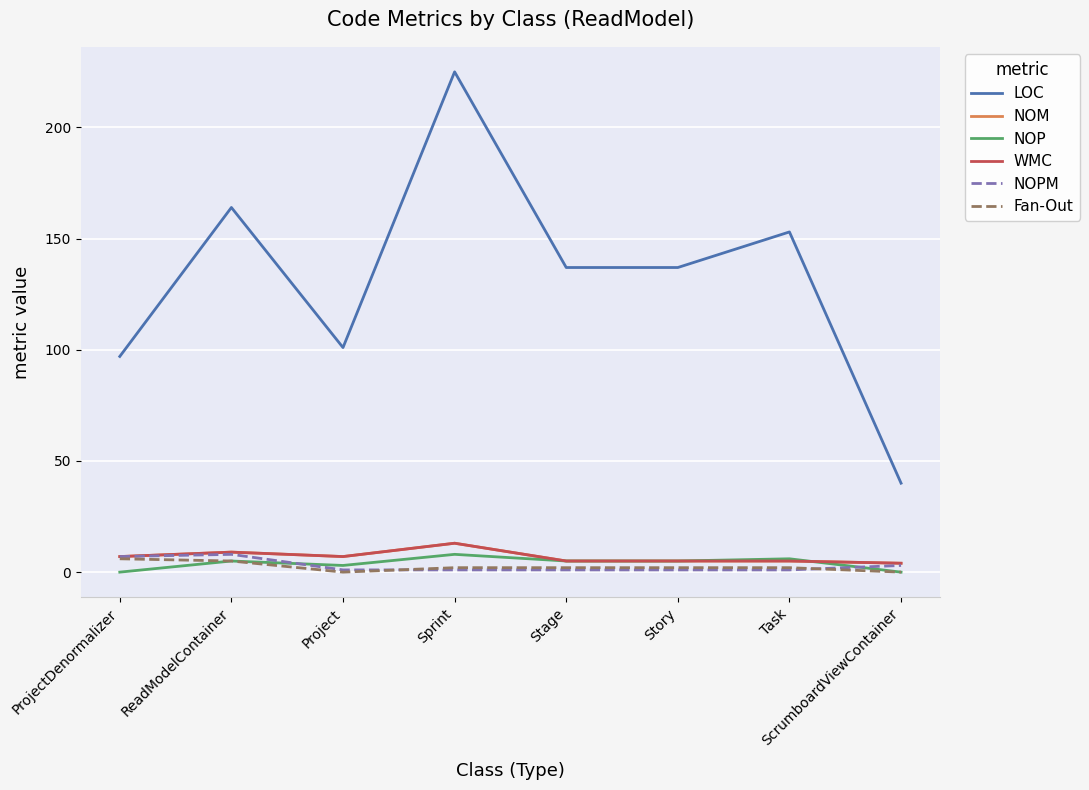

The NOPM series shows 1 at Task. True or false?

False